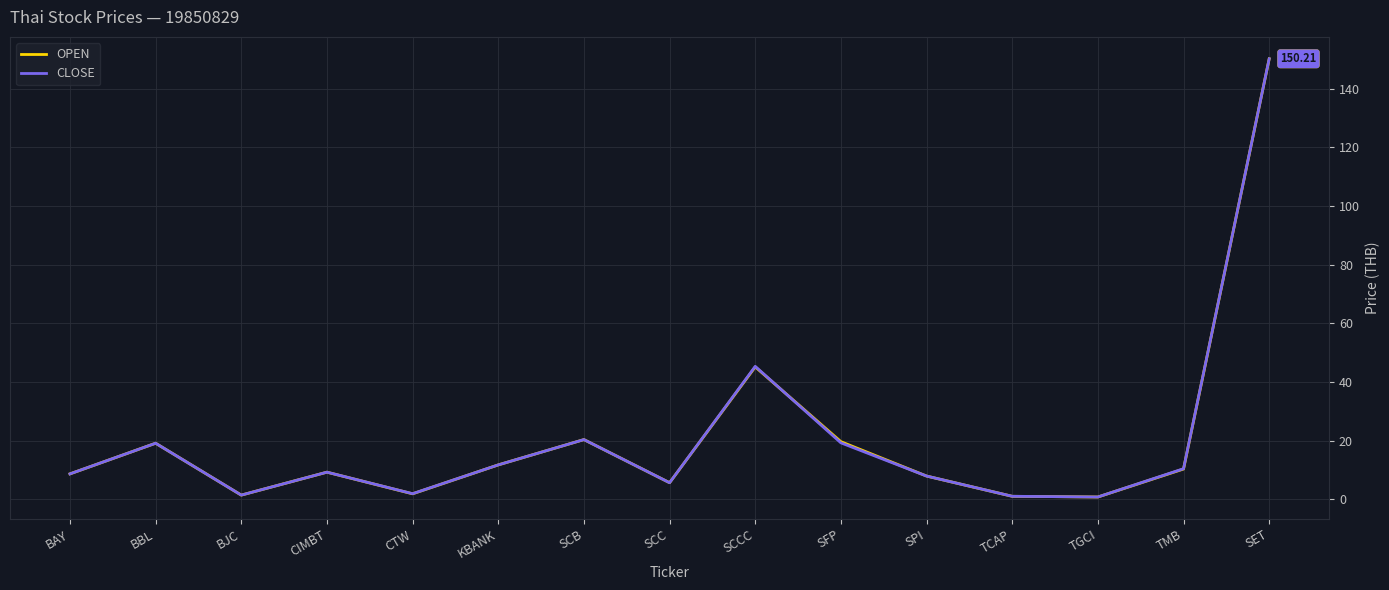

Is it true that CLOSE equals 201.2 at SET?

False